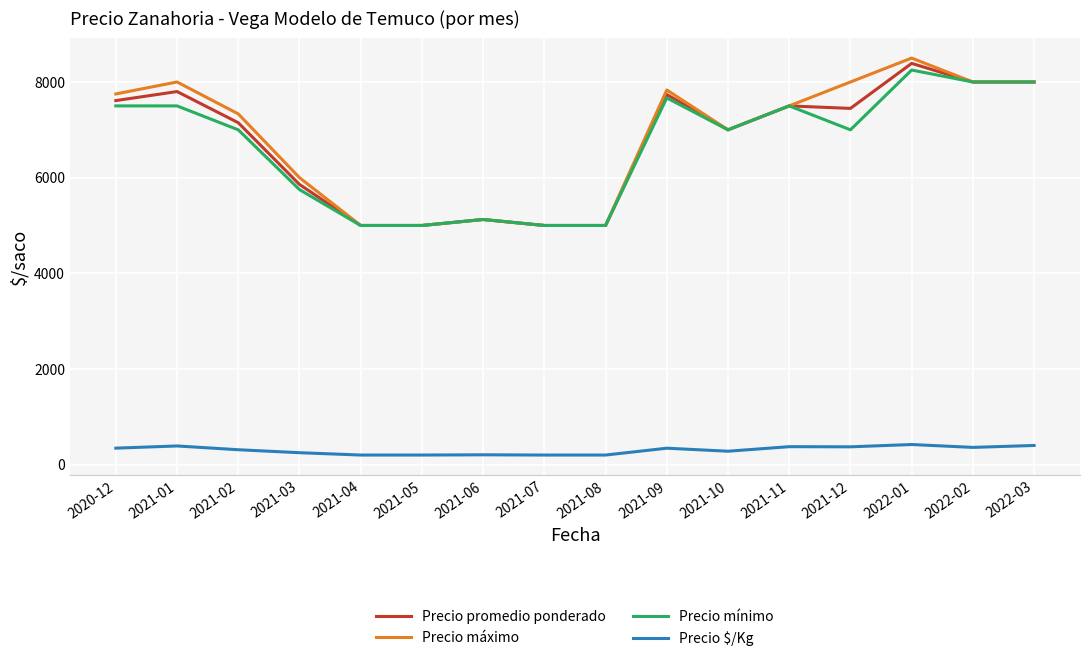

The value of Precio promedio ponderado at 2021-02 is 3515. True or false?

False